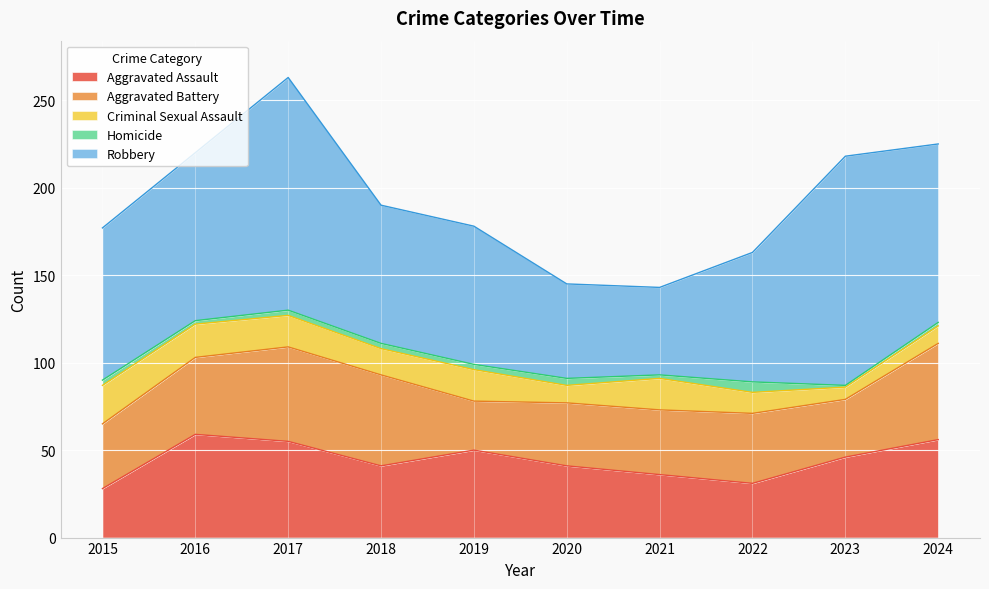

List the labels in order of Robbery value, largest first.

2017, 2023, 2024, 2016, 2015, 2018, 2019, 2022, 2020, 2021